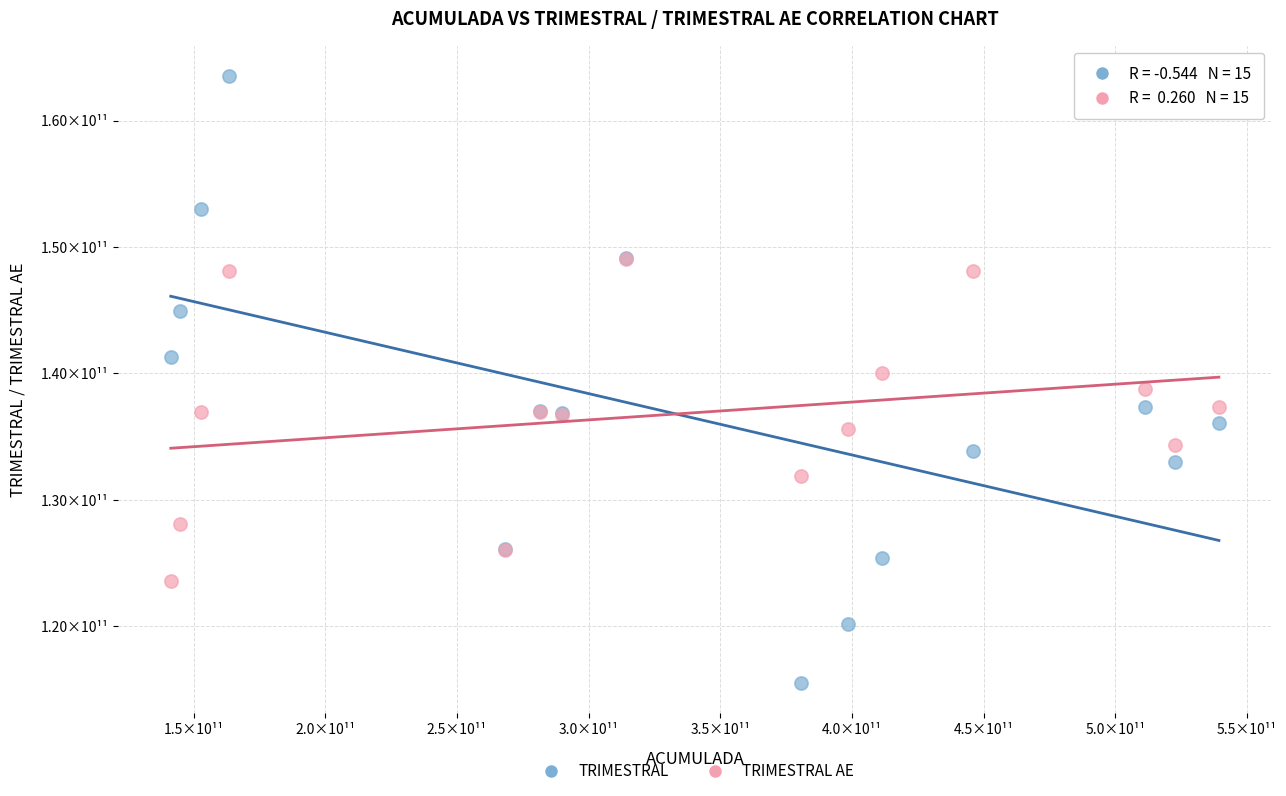

What are all the series names shown in the legend?

TRIMESTRAL, TRIMESTRAL AE